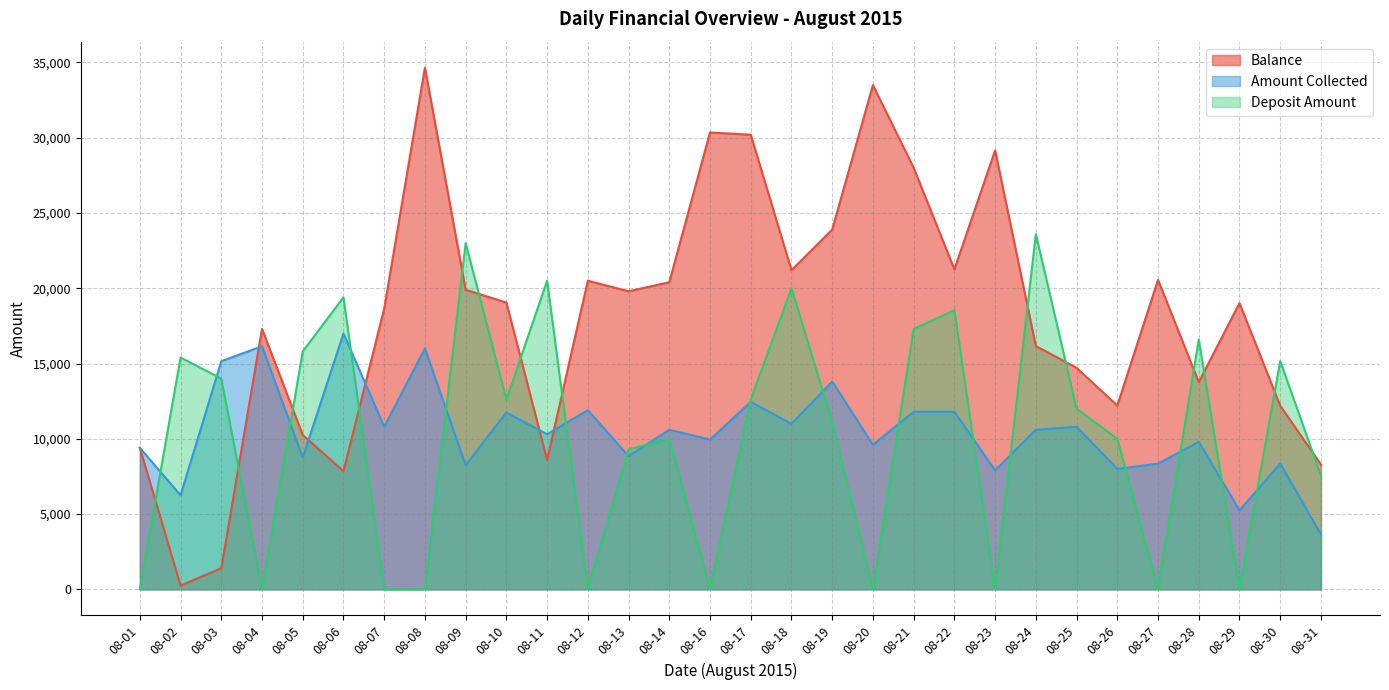

List the series in order of their peak value, highest first.

Balance, Deposit Amount, Amount Collected